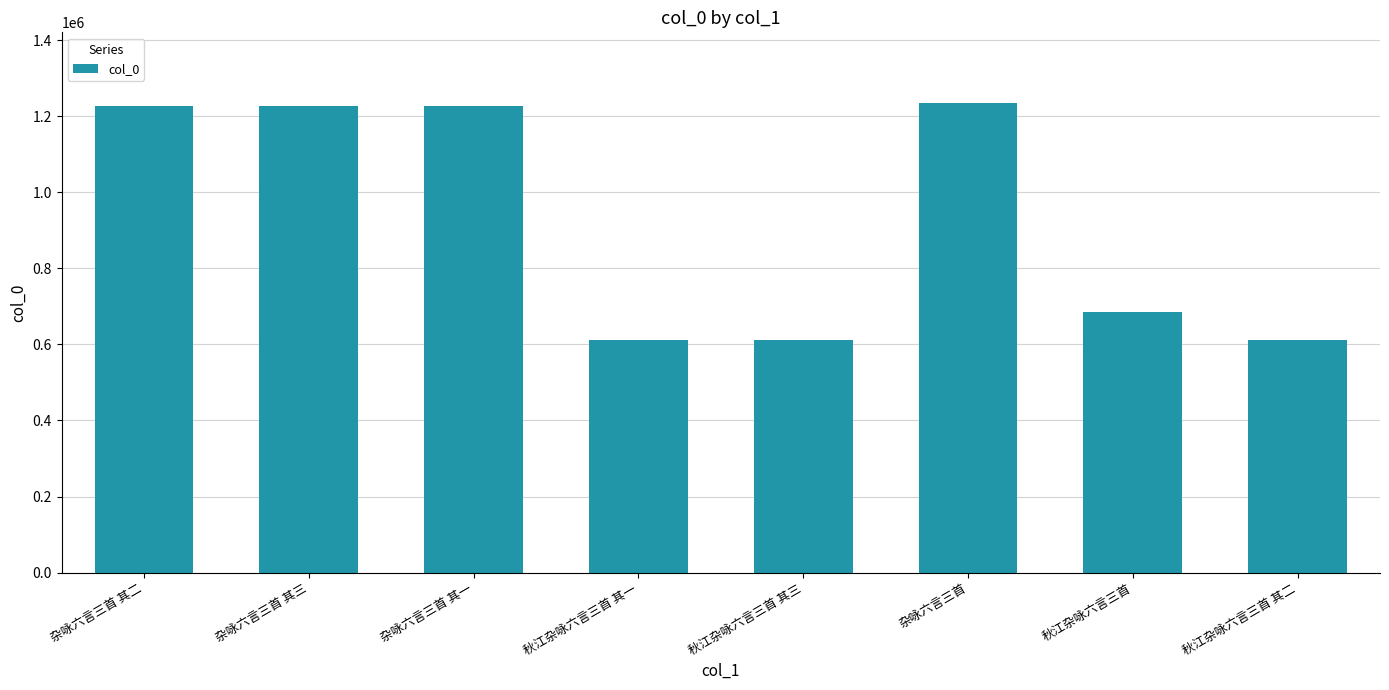

What is the label of the 1st bar from the left?

杂咏六言三首 其二